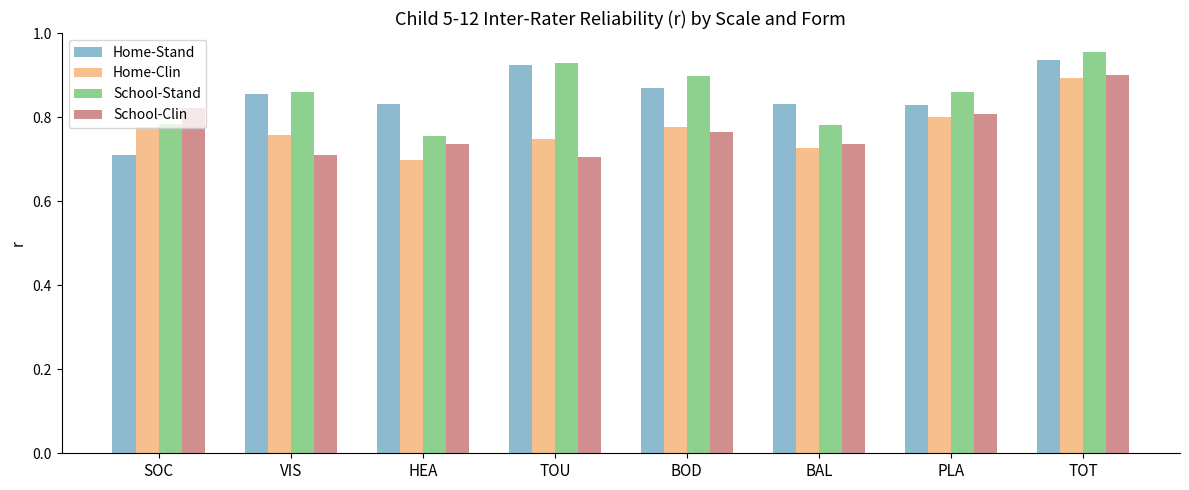

What is the sum of all Home-Stand values?

6.8